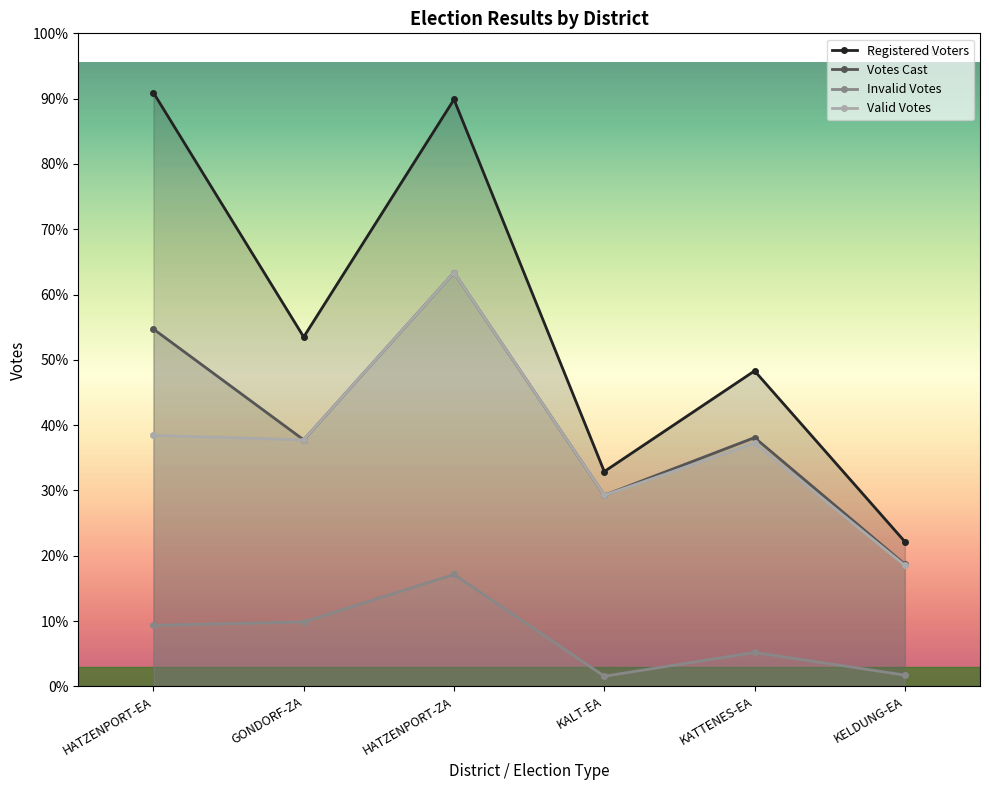

Rank the series by their maximum value, from lowest to highest.

Invalid Votes, Votes Cast, Valid Votes, Registered Voters